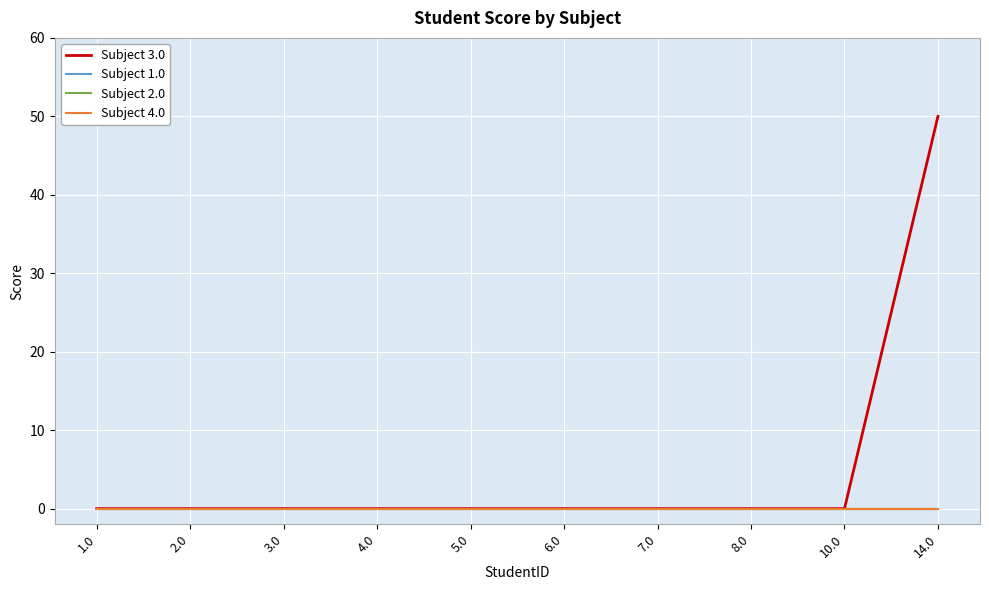

Does the chart have visible grid lines?

Yes